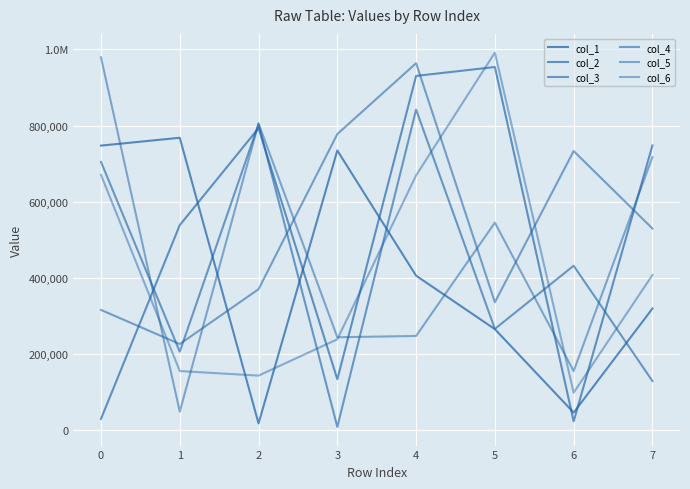

Reading left to right, extract all data points from this chart.

col_1: 0=747211	1=767776	2=17215	3=734367	4=405360	5=264877	6=45692	7=318996
col_2: 0=29089	1=538267	2=792997	3=133319	4=930372	5=953703	6=22560	7=747532
col_3: 0=704373	1=205548	2=803816	3=8101	4=841733	5=265586	6=431507	7=128599
col_4: 0=315388	1=225703	2=369868	3=777580	4=963762	5=335562	6=732924	7=529307
col_5: 0=979138	1=47999	2=805783	3=243599	4=246968	5=544724	6=154581	7=717099
col_6: 0=670368	1=154828	2=142766	3=238252	4=669016	5=991587	6=98008	7=407075